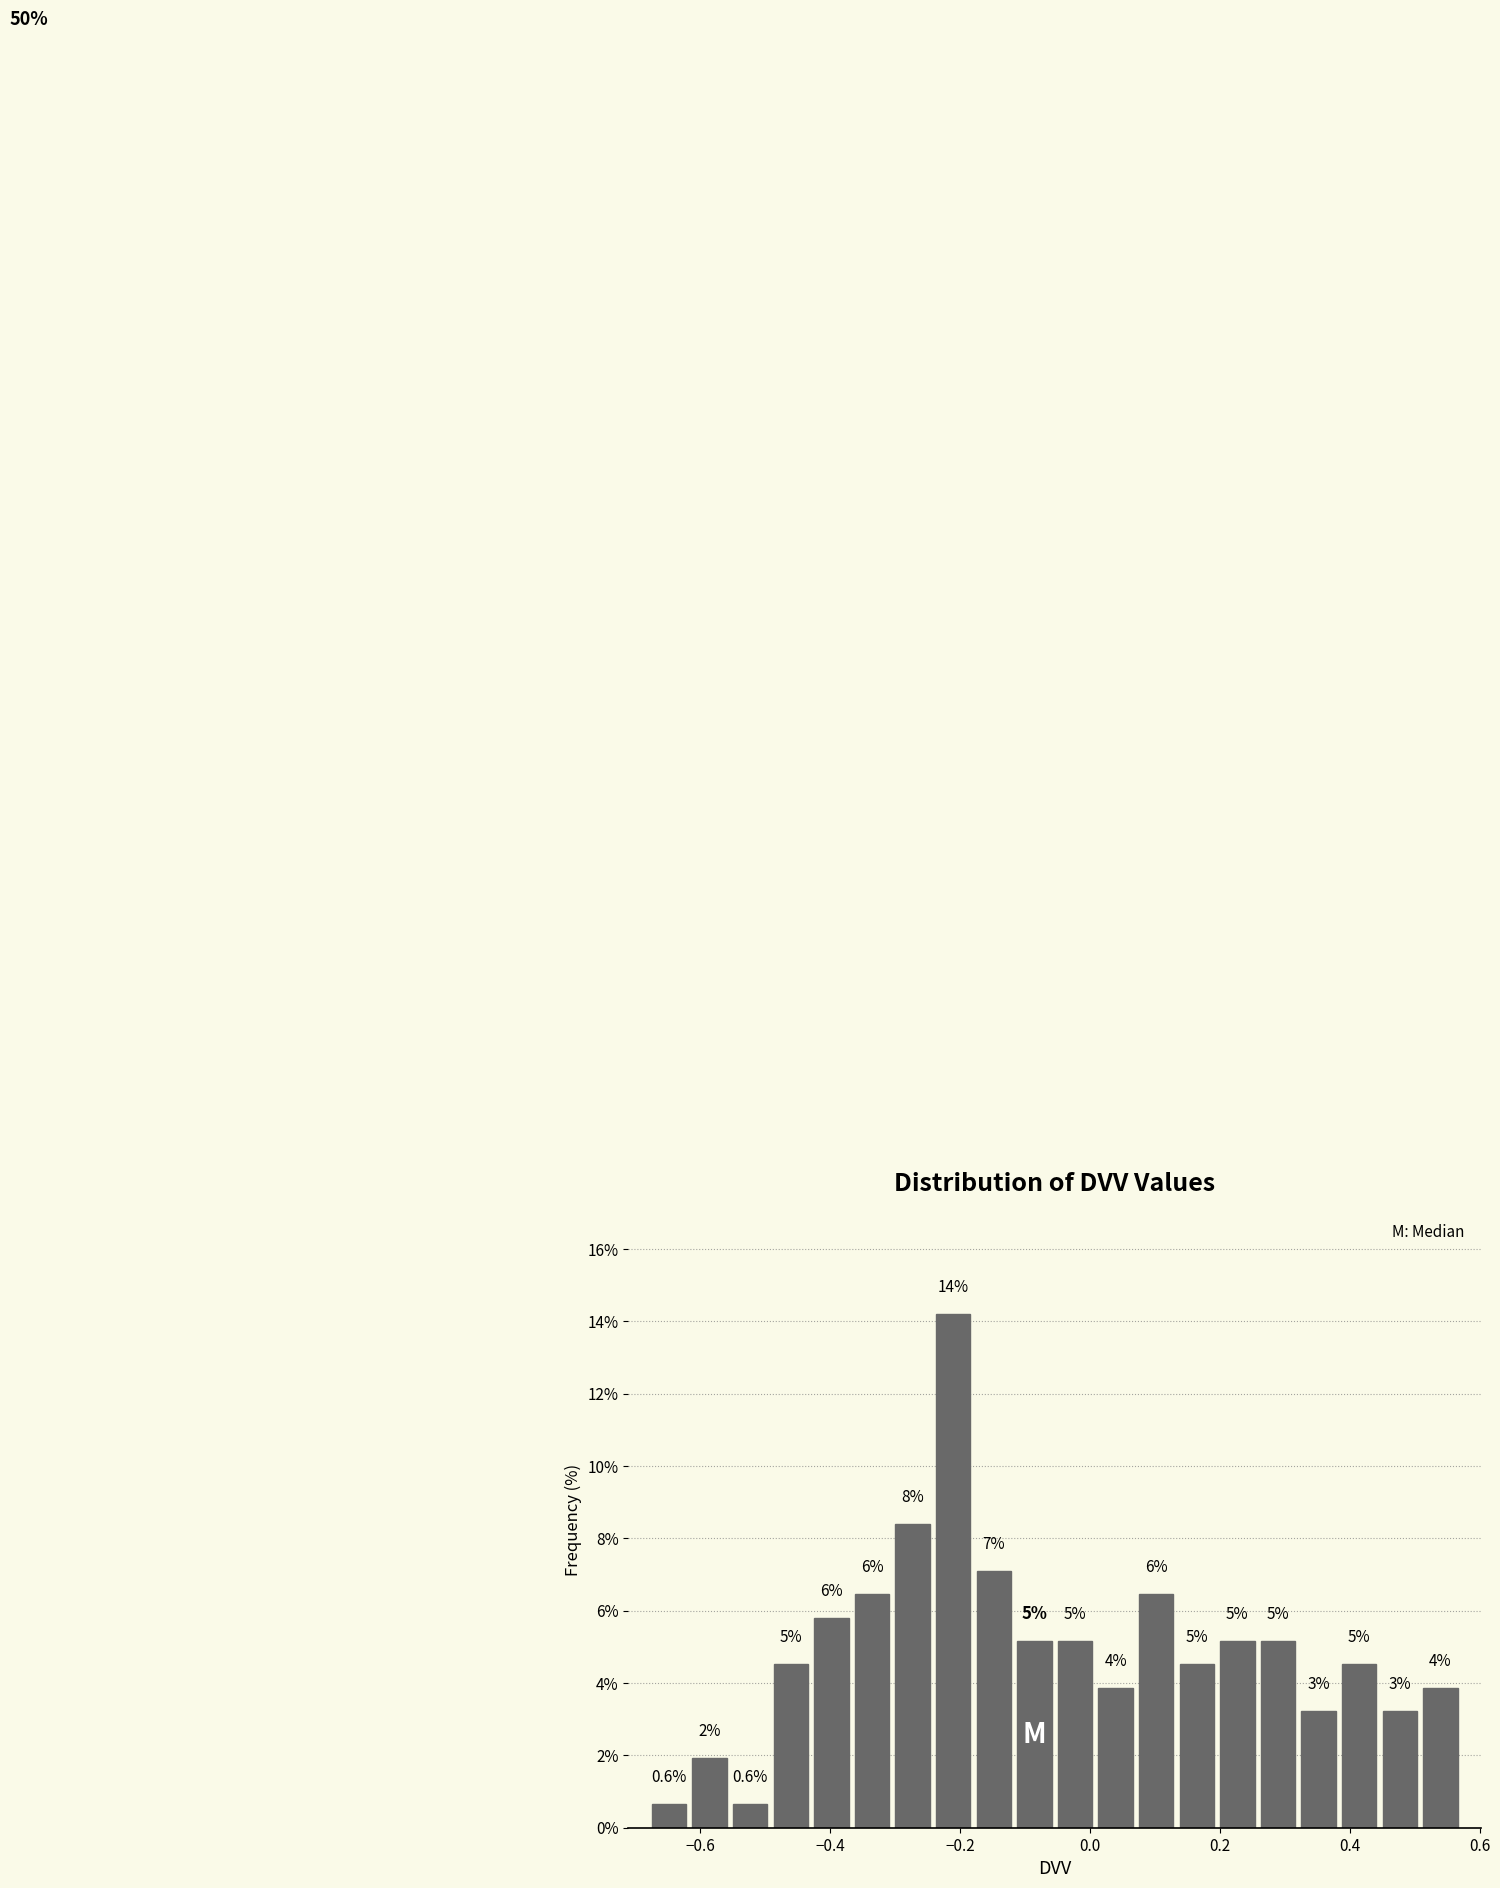

Around what value on the x-axis is the tallest bar? Give the approximate position of its centre, as read against the axis.

-0.22